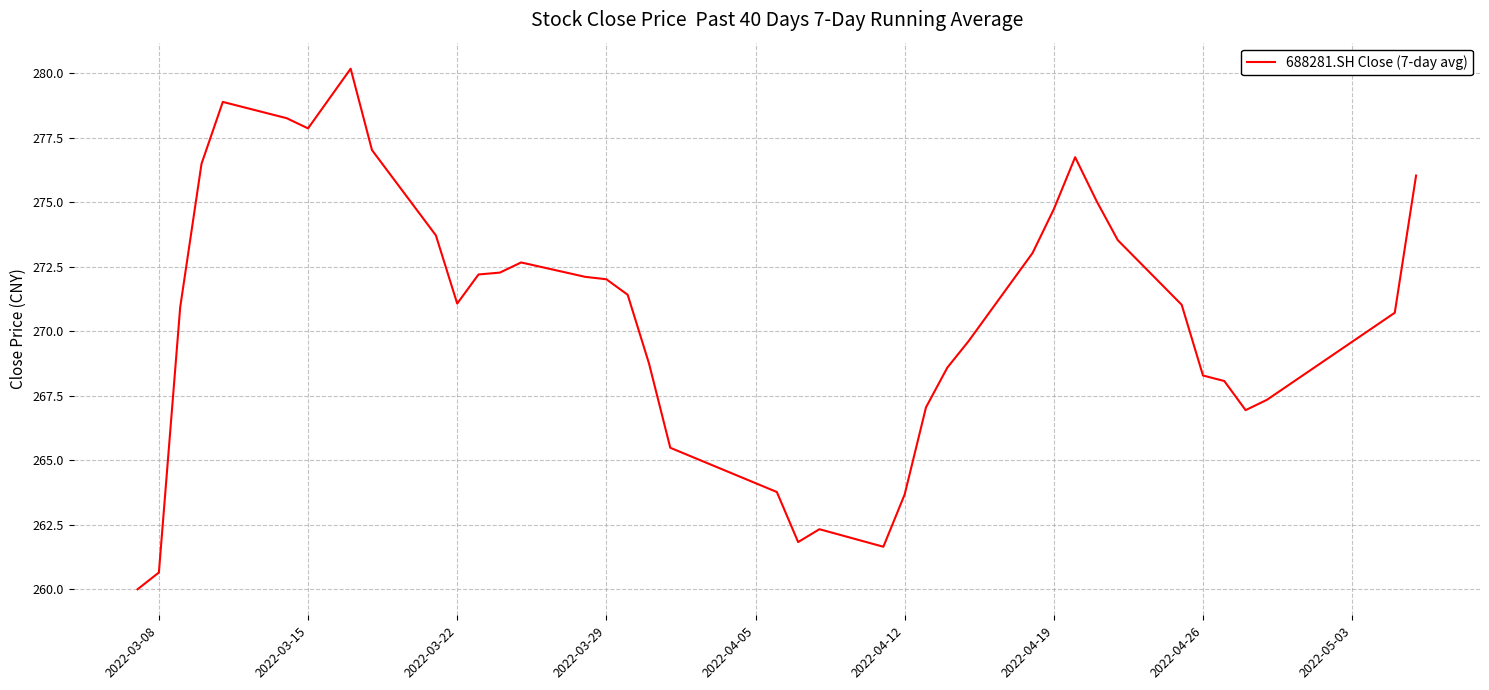

What is the smallest value displayed?

260.0